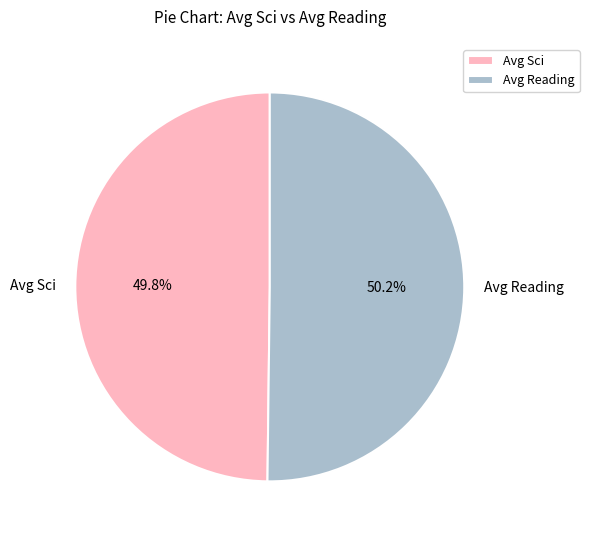

How many segments does this pie chart have?

2